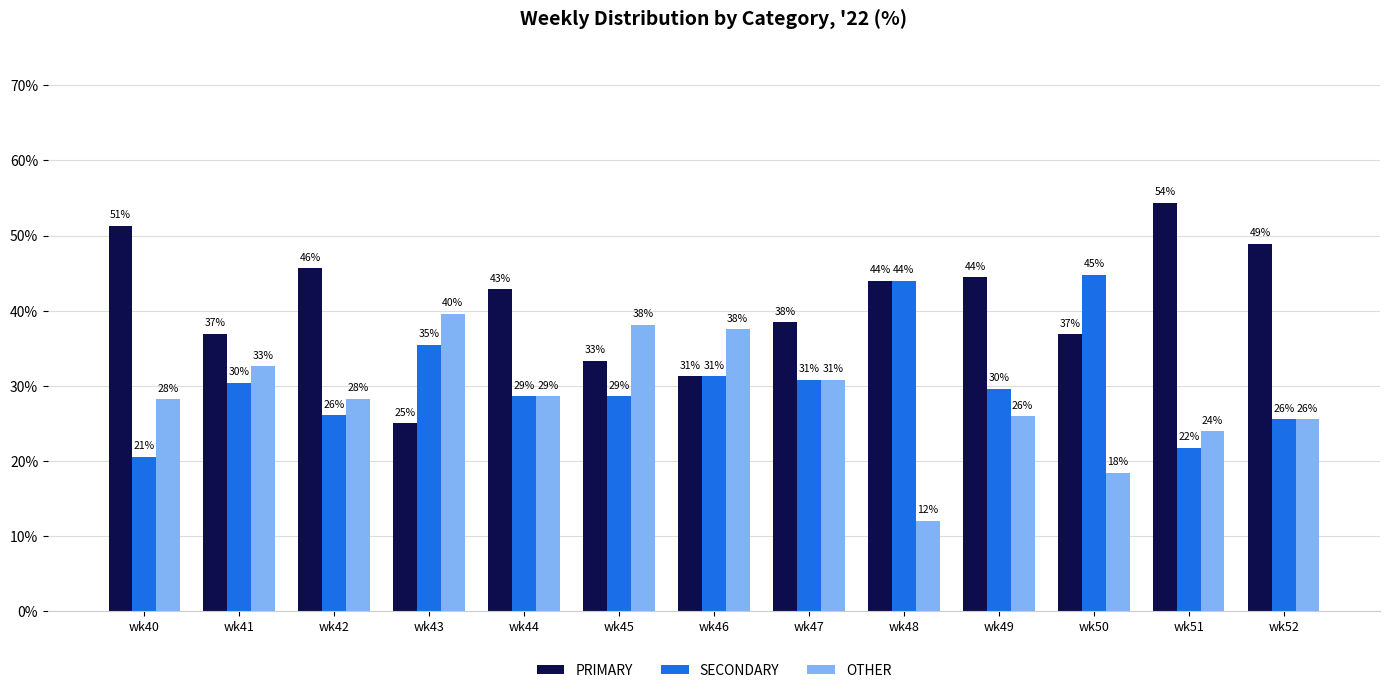

Rank the categories by SECONDARY value from lowest to highest.

wk40, wk51, wk52, wk42, wk44, wk45, wk49, wk41, wk47, wk46, wk43, wk48, wk50